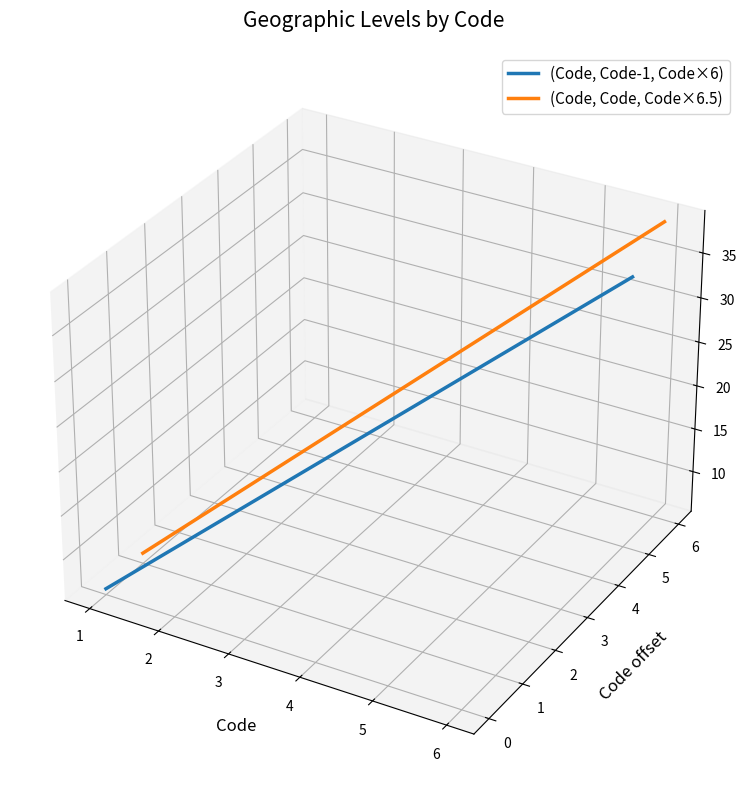

List the series in order of their overall mean, lowest first.

(Code, Code-1, Code×6), (Code, Code, Code×6.5)